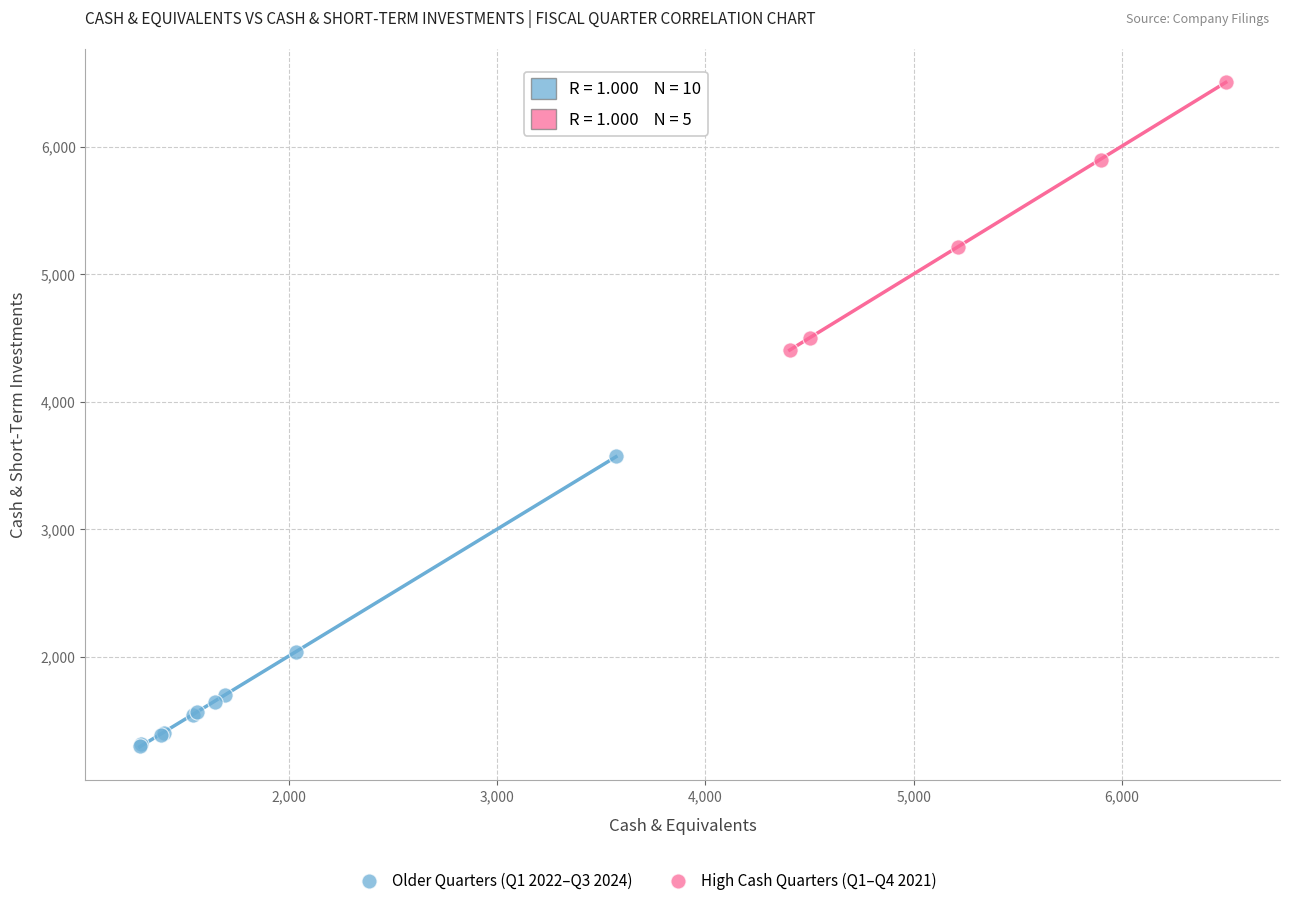

Which series has the widest spread of Y values?

Older Quarters (Q1 2022–Q3 2024)